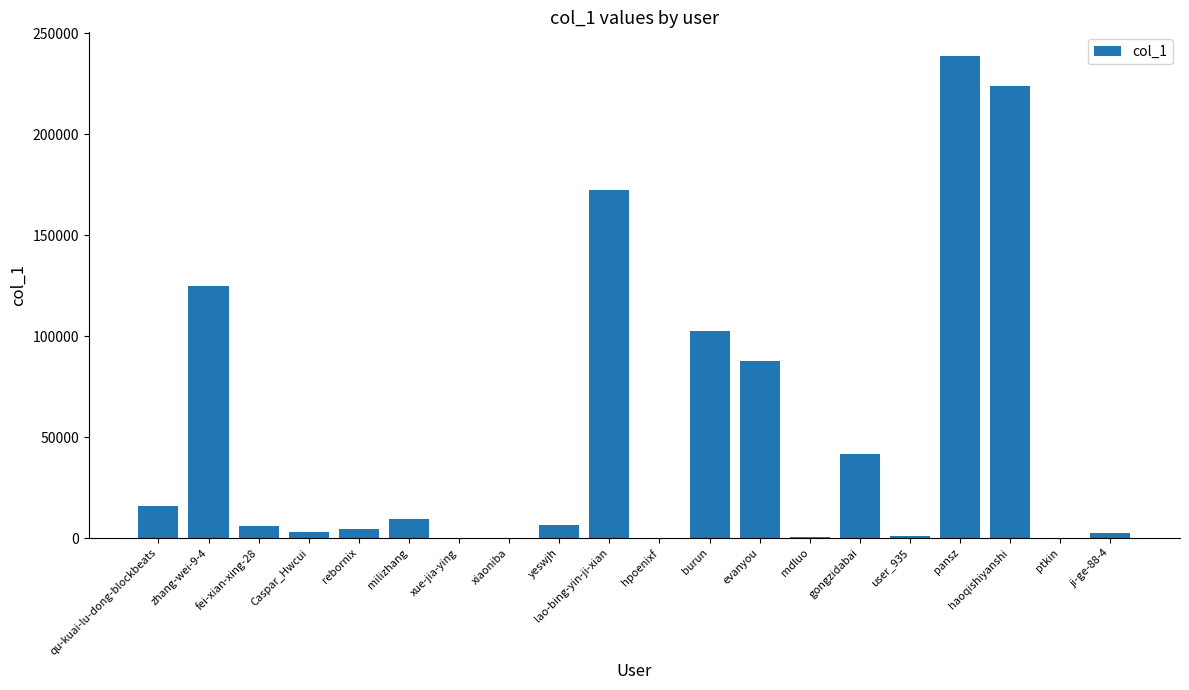

Is it true that the value at gongzidabai is 65791?

False